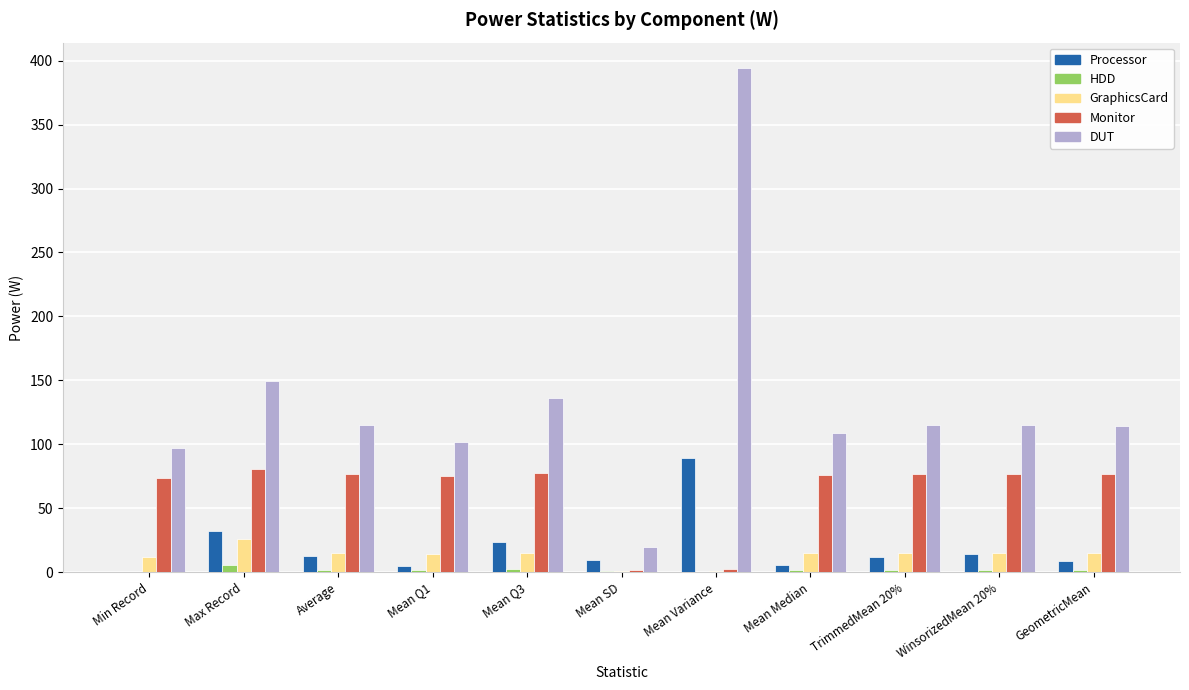

Does the chart contain stacked bars?

No